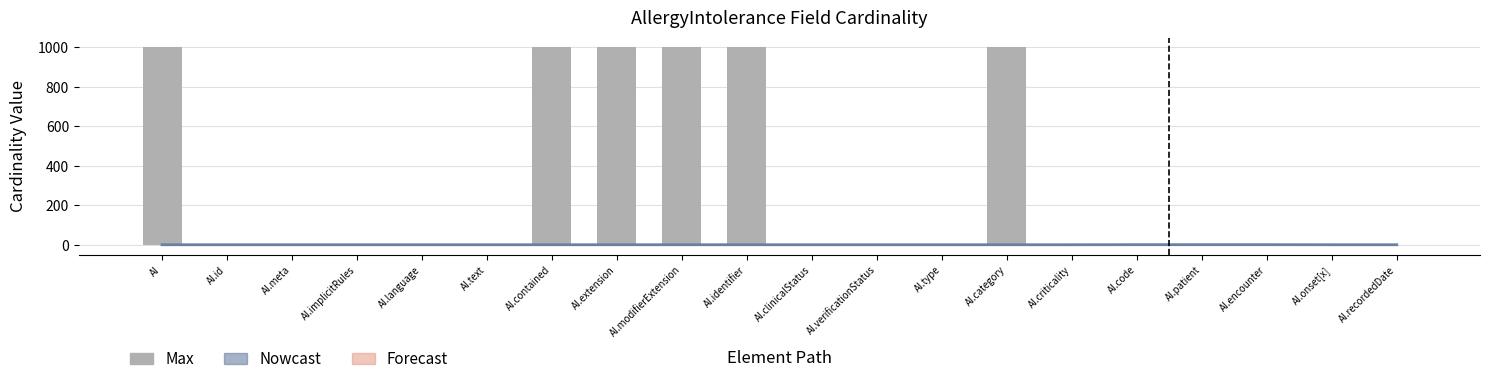

What is the ratio of the value at AI.identifier to the value at AI.implicitRules?

999.0